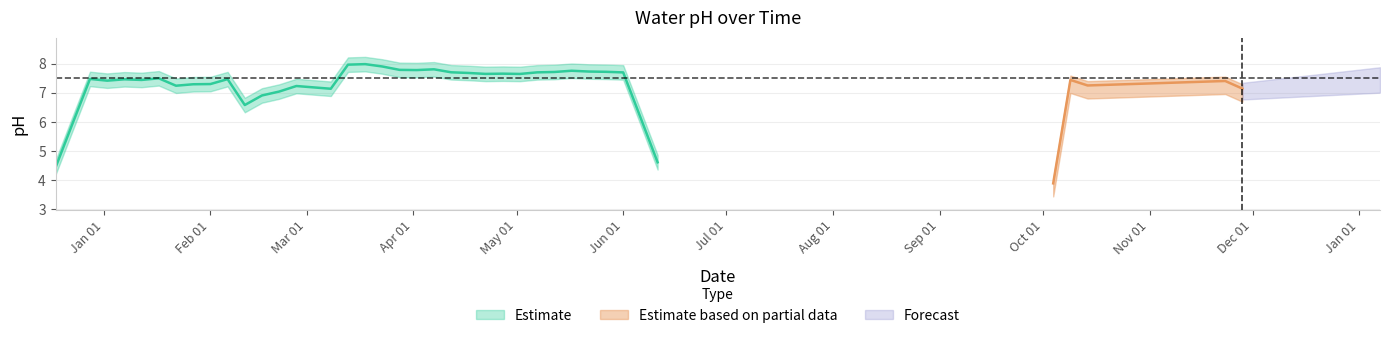

How many points are higher than both their immediate neighbors (excluding endpoints)?

13